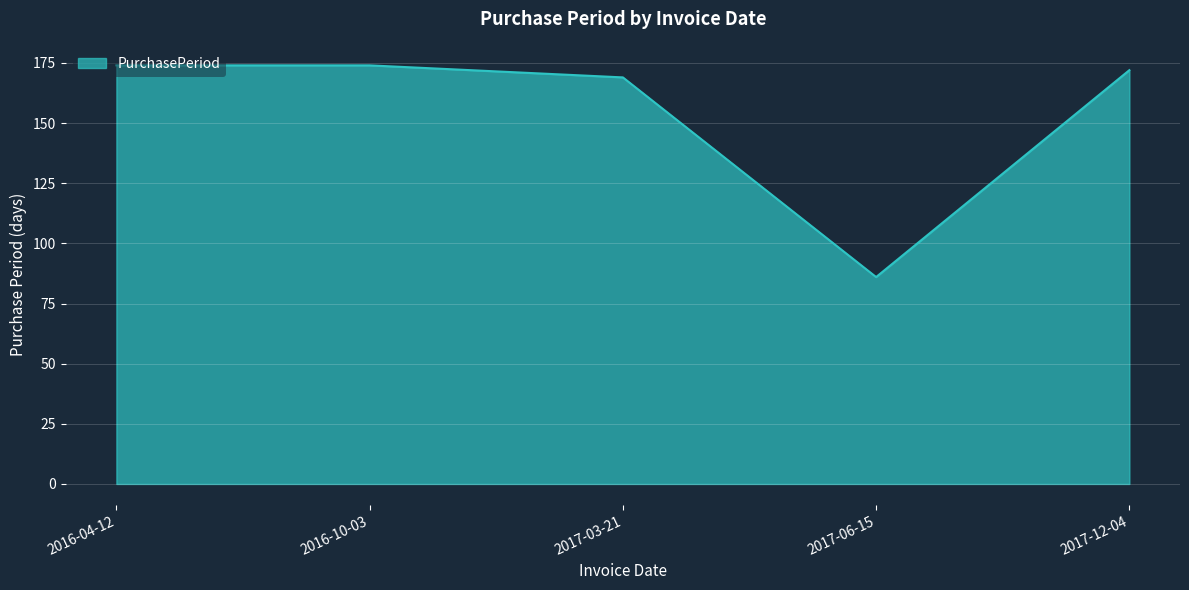

At which label is the value closest to 130?

2017-03-21